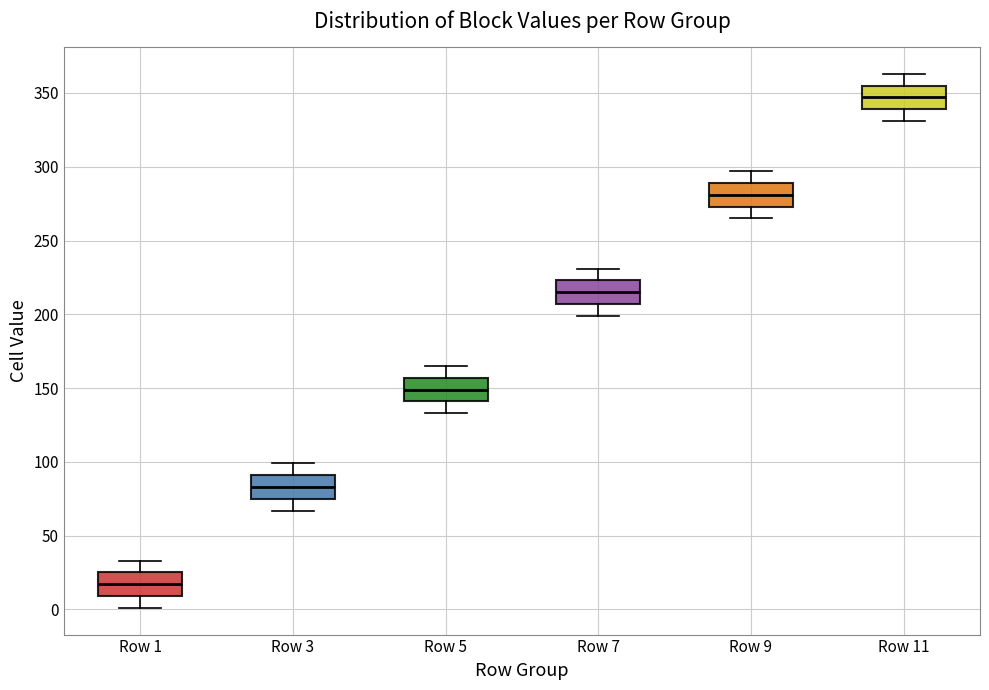

Reading left to right, read every box against the y-axis: the position of its median line, the range the box covers, and the ends of its whiskers. The values are not printed on the chart, so give them approximately, as read against the axis.

Row 1: median 15, box 10 to 25, whiskers 0 to 35
Row 3: median 85, box 75 to 90, whiskers 65 to 100
Row 5: median 150, box 140 to 155, whiskers 135 to 165
Row 7: median 215, box 205 to 225, whiskers 200 to 230
Row 9: median 280, box 275 to 290, whiskers 265 to 295
Row 11: median 345, box 340 to 355, whiskers 330 to 365